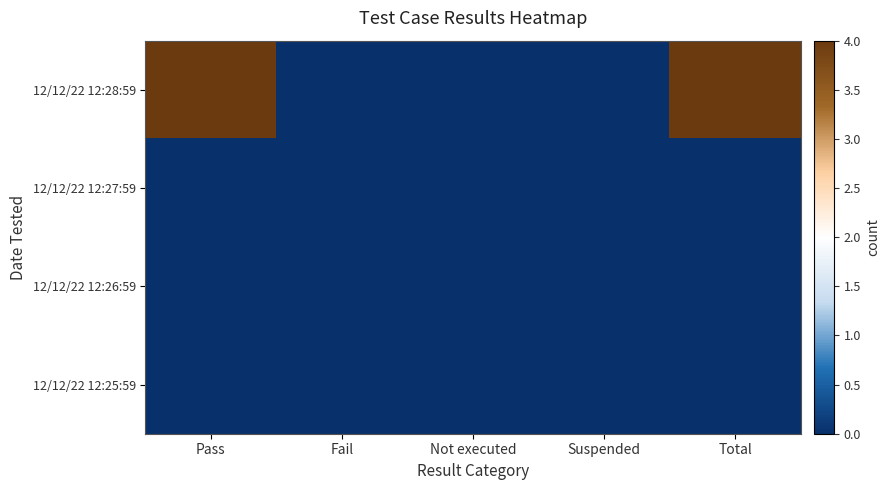

At which category does the chart reach its peak across all series?

Pass